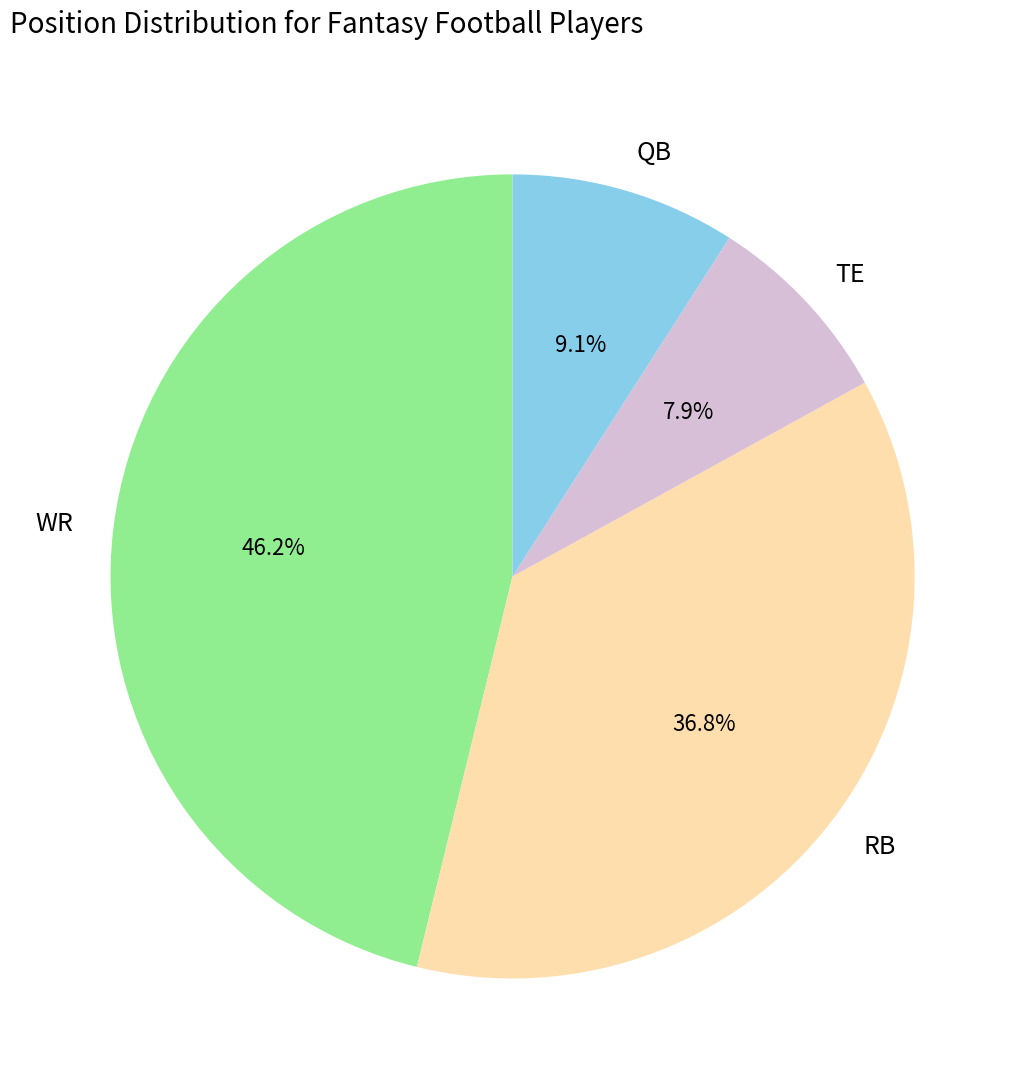

Rank the categories by value from lowest to highest.

TE, QB, RB, WR